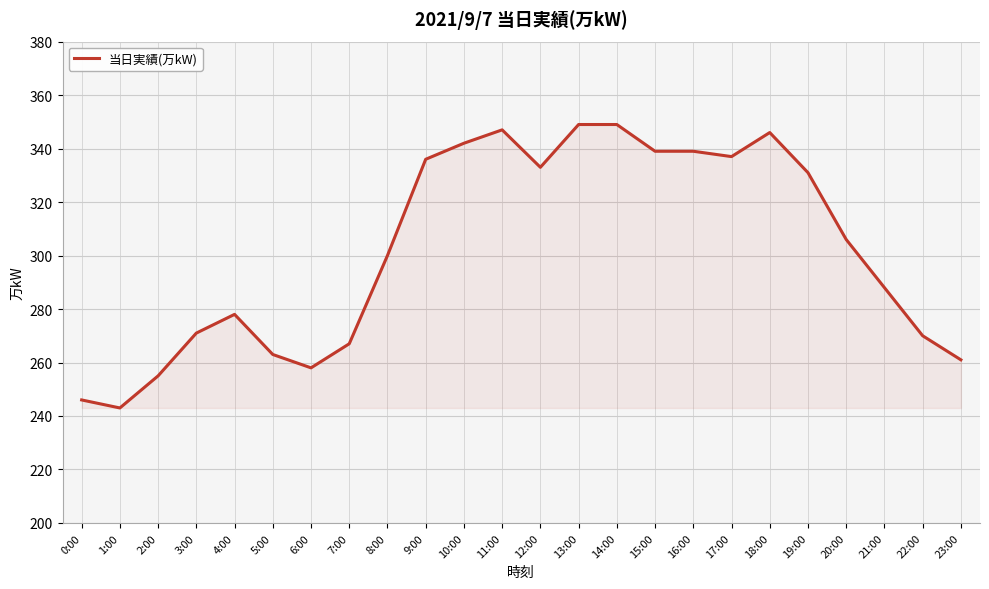

True or false: the data has more than 0 interior local peaks.

True